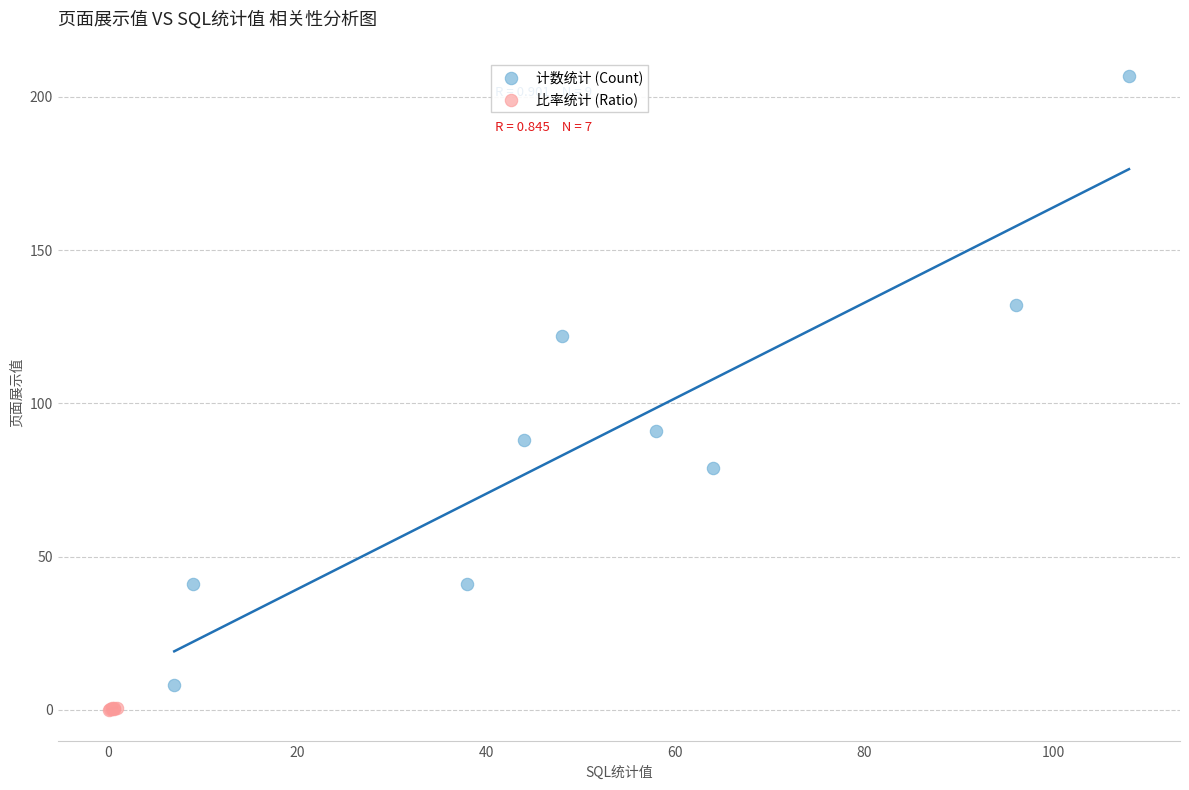

Which series contains the highest Y value?

计数统计 (Count)